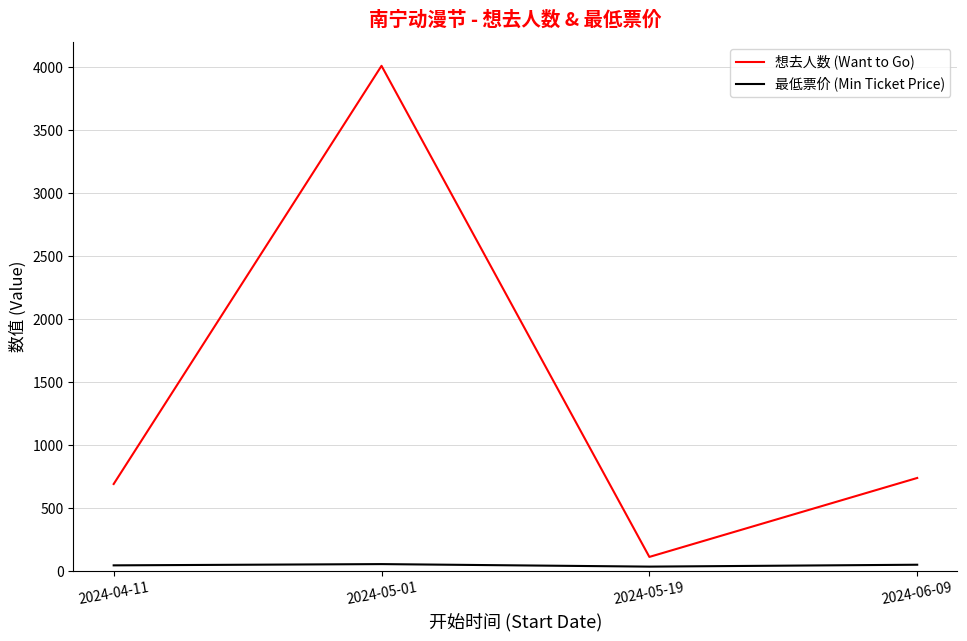

How many values in the 最低票价 (Min Ticket Price) series are below 50?

2